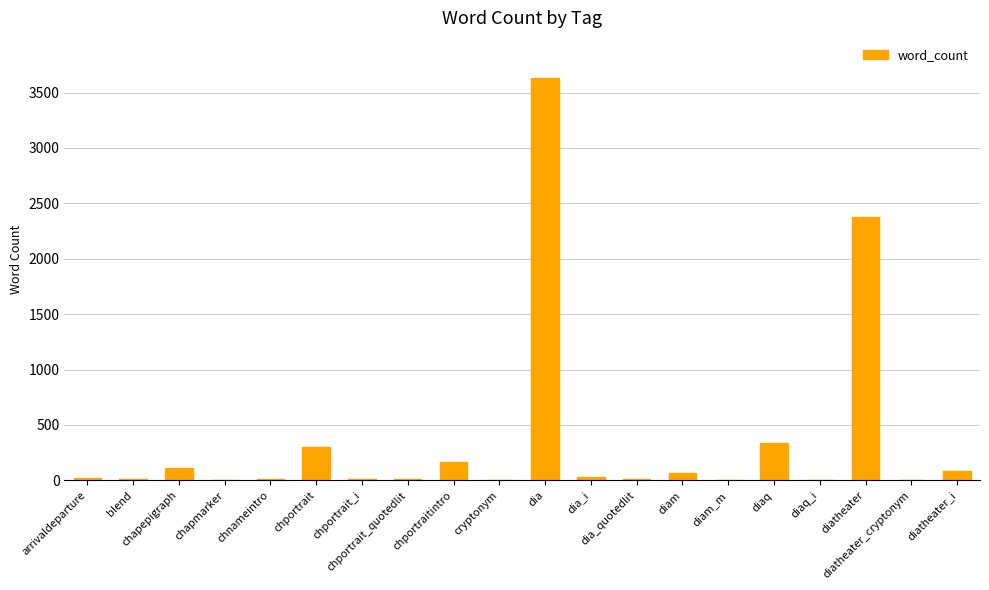

What is the sum of all values?

7227